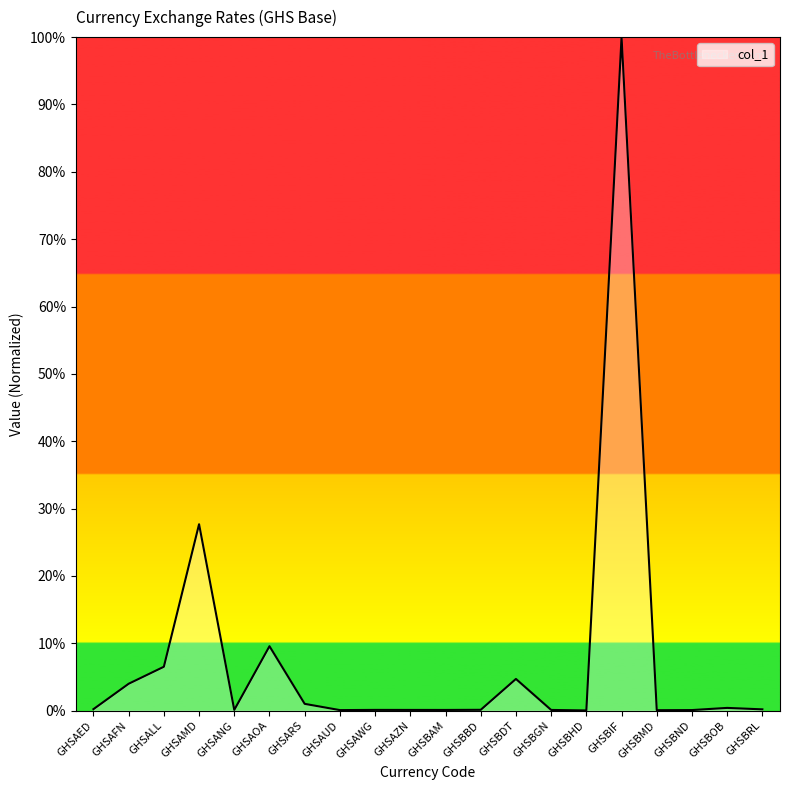

The chart shows a value of 0.0 at GHSAED. True or false?

True